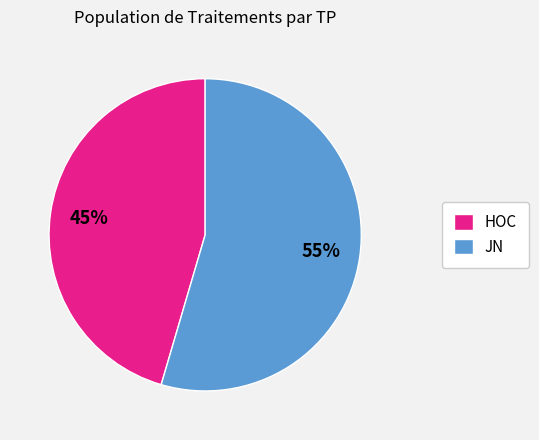

True or false: HOC accounts for 45% of the total.

True